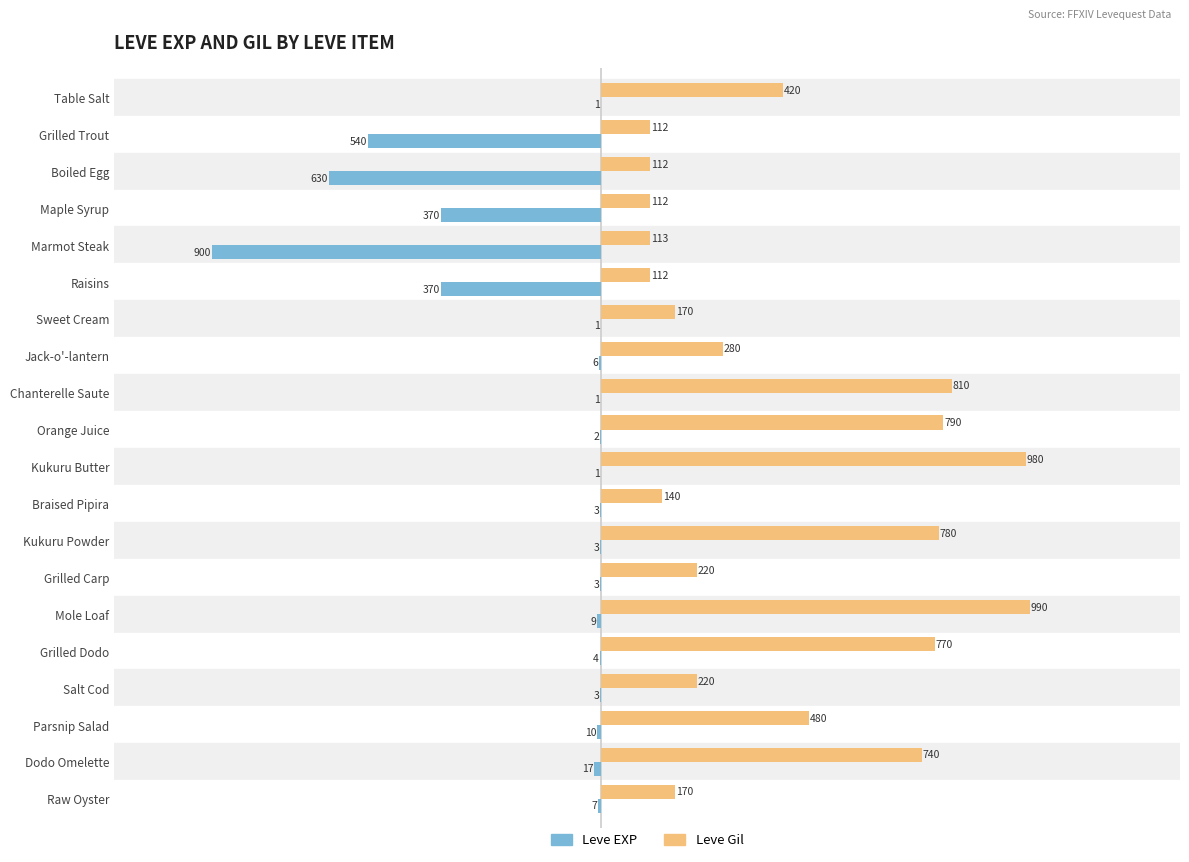

The Leve EXP series shows -17 at Dodo Omelette. True or false?

True